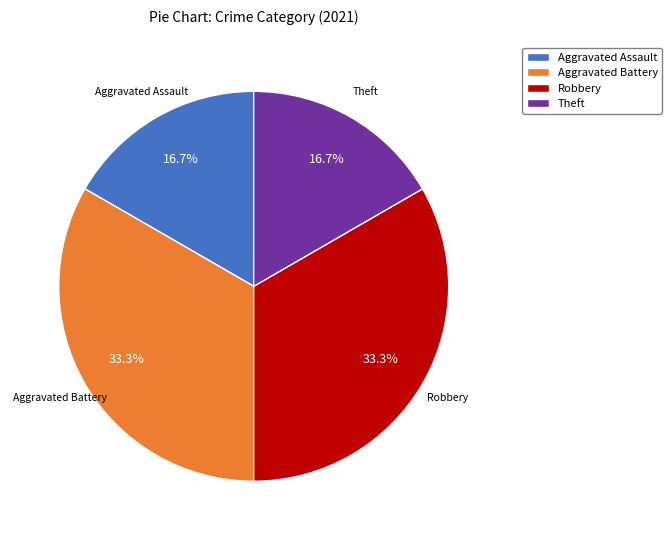

Combined, what portion of the pie is Aggravated Assault and Aggravated Battery?

50.0%